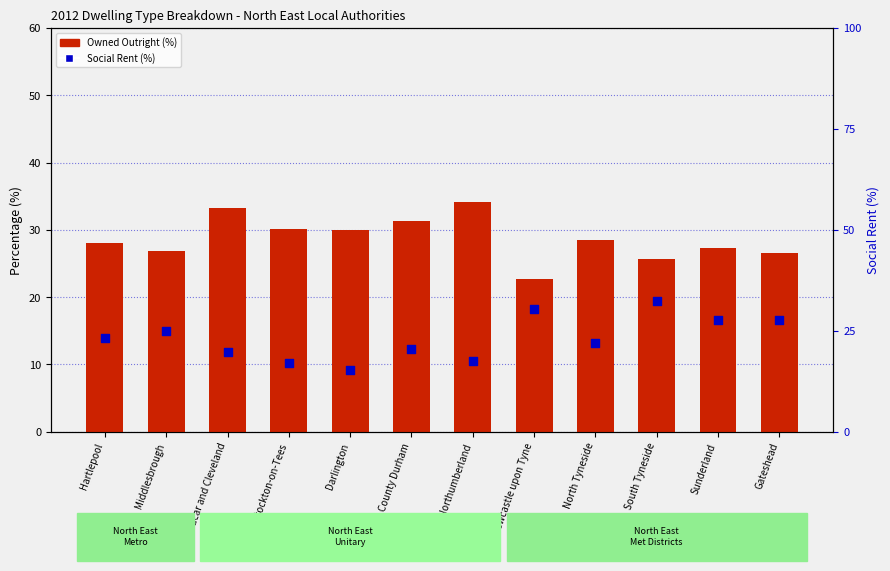

Is the value of Social Rent (%) at South Tyneside greater than the value of Owned Outright (%) at Stockton-on-Tees?

Yes